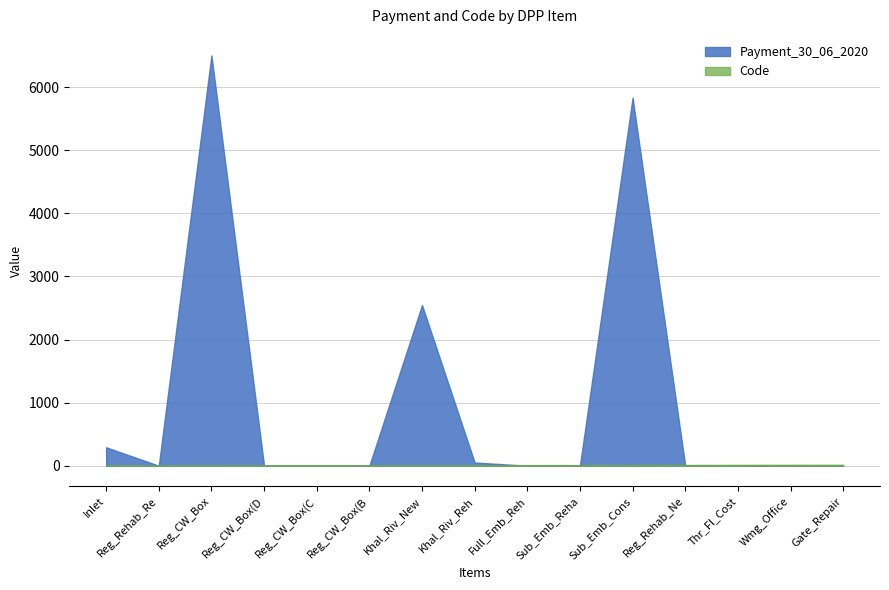

What is the difference between the maximum and minimum values in the Code series?

15.0